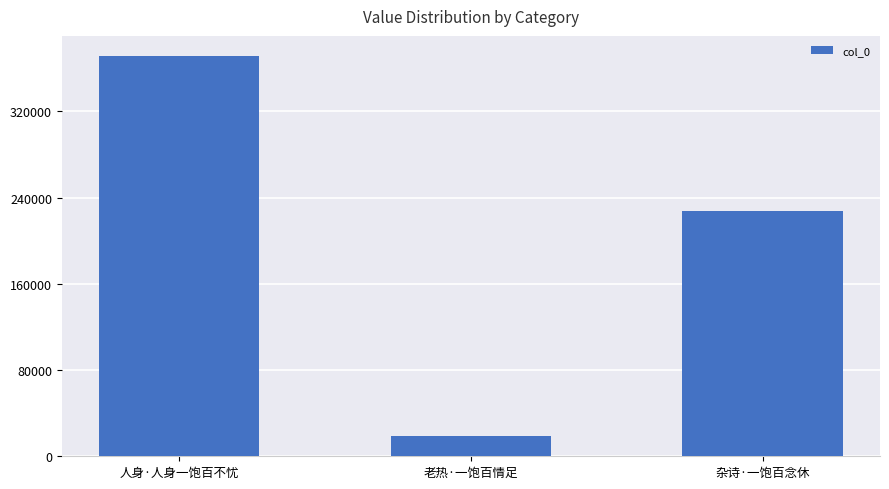

How many distinct data groups are displayed?

1